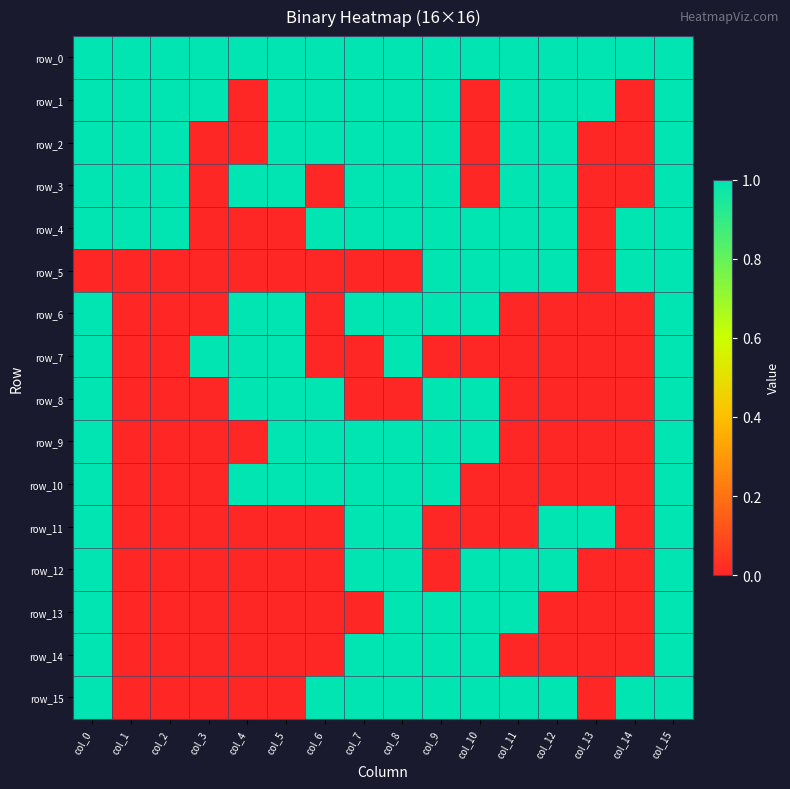

Which label corresponds to the largest value in the chart?

col_0